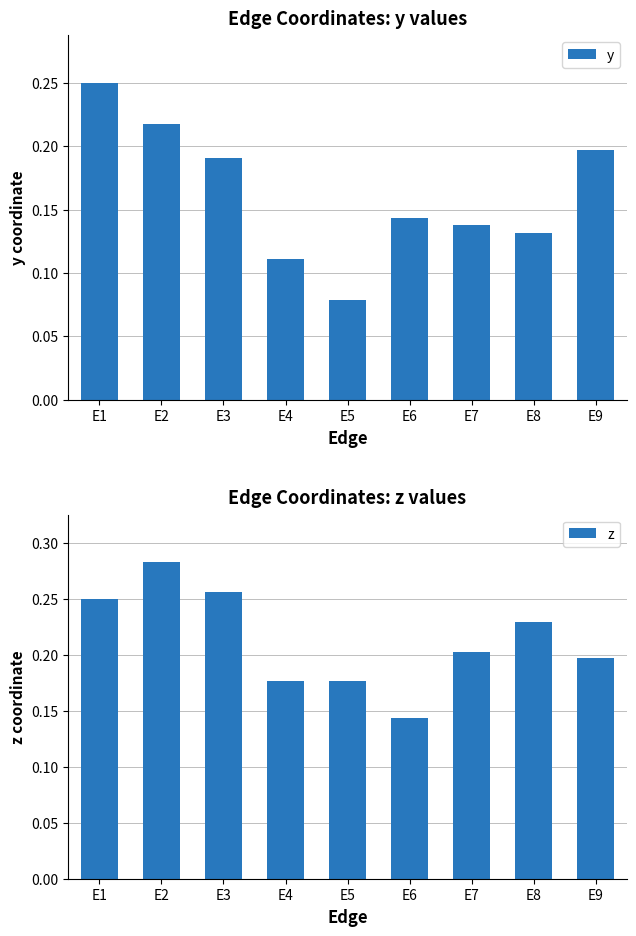

The z series shows 0.1 at E3. True or false?

False